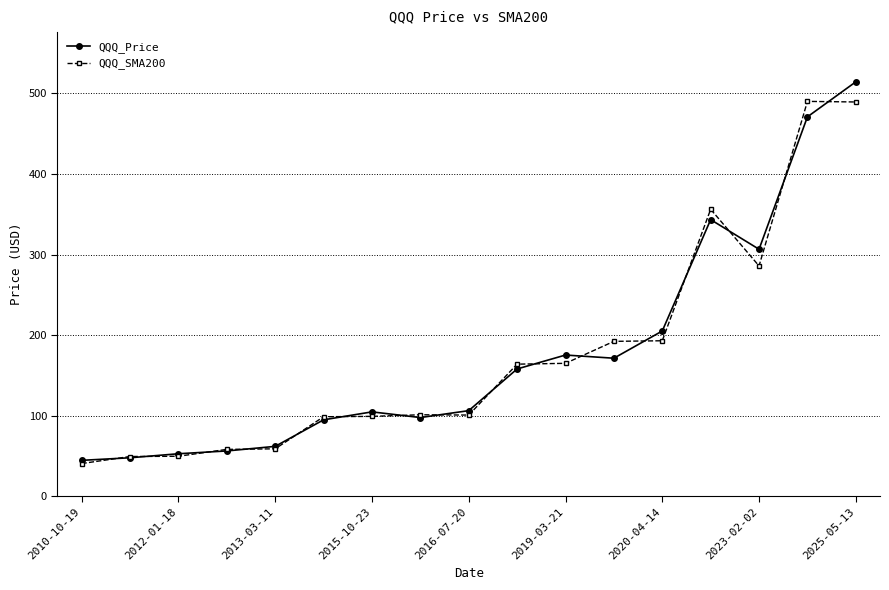

List the series in order of their peak value, highest first.

QQQ_Price, QQQ_SMA200